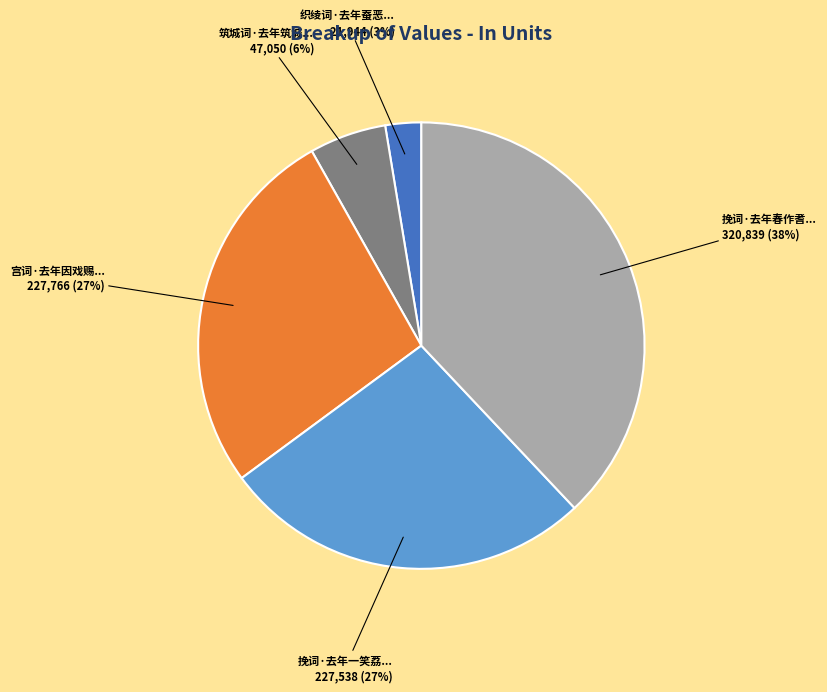

How many slices are in this pie chart?

5